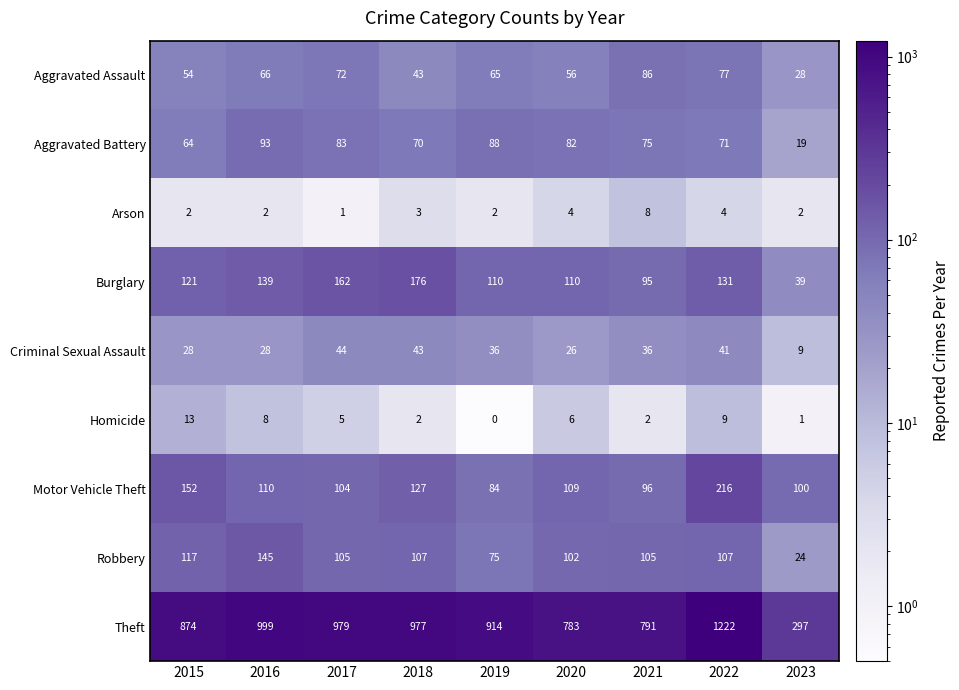

Where does the Robbery series first go above 105?

2015